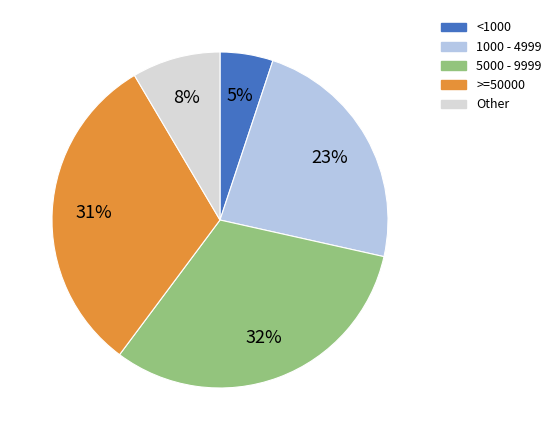

Count the number of slices in the pie.

5